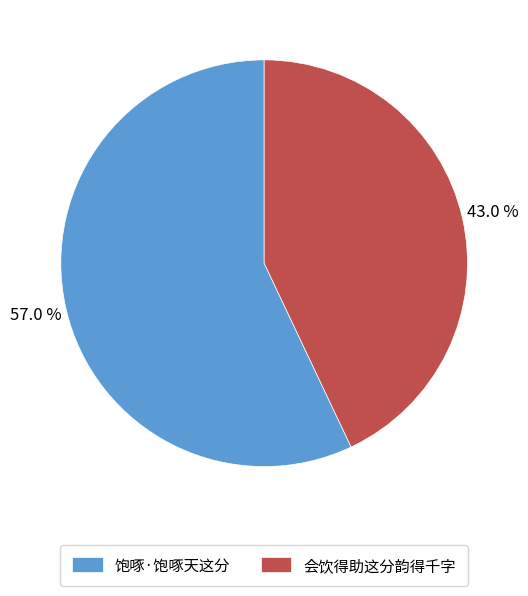

The 会饮得助这分韵得千字 slice represents 30% of the pie. True or false?

False